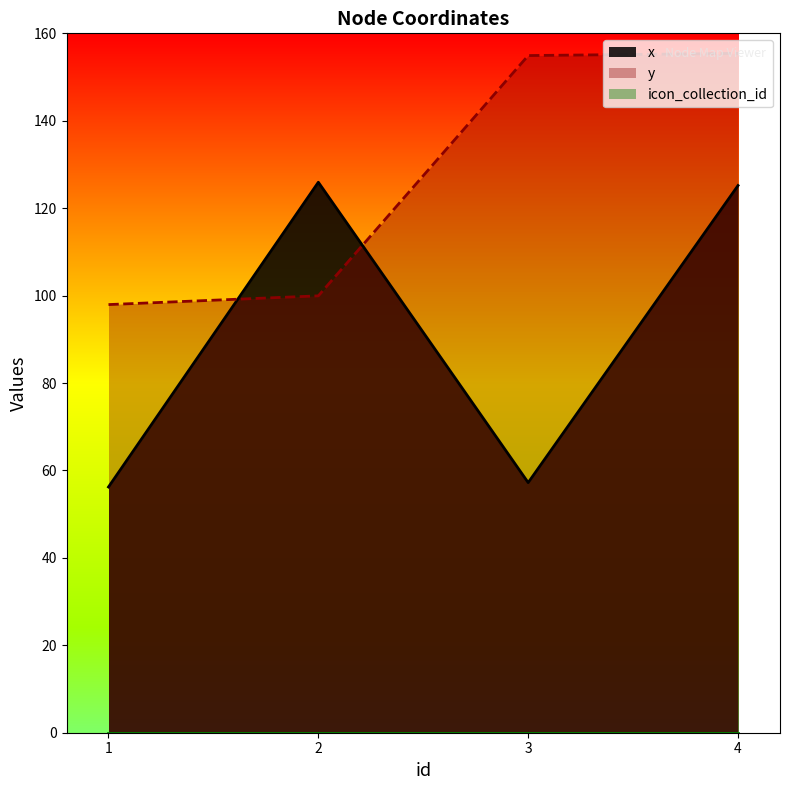

What is the difference between the second highest and minimum values in the x series?

69.0